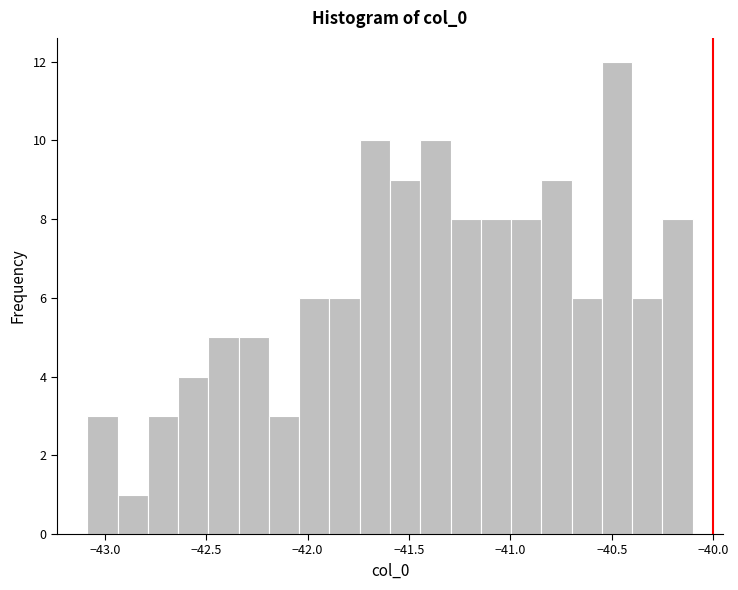

Around what value on the x-axis is the tallest bar? Give the approximate position of its centre, as read against the axis.

-40.45